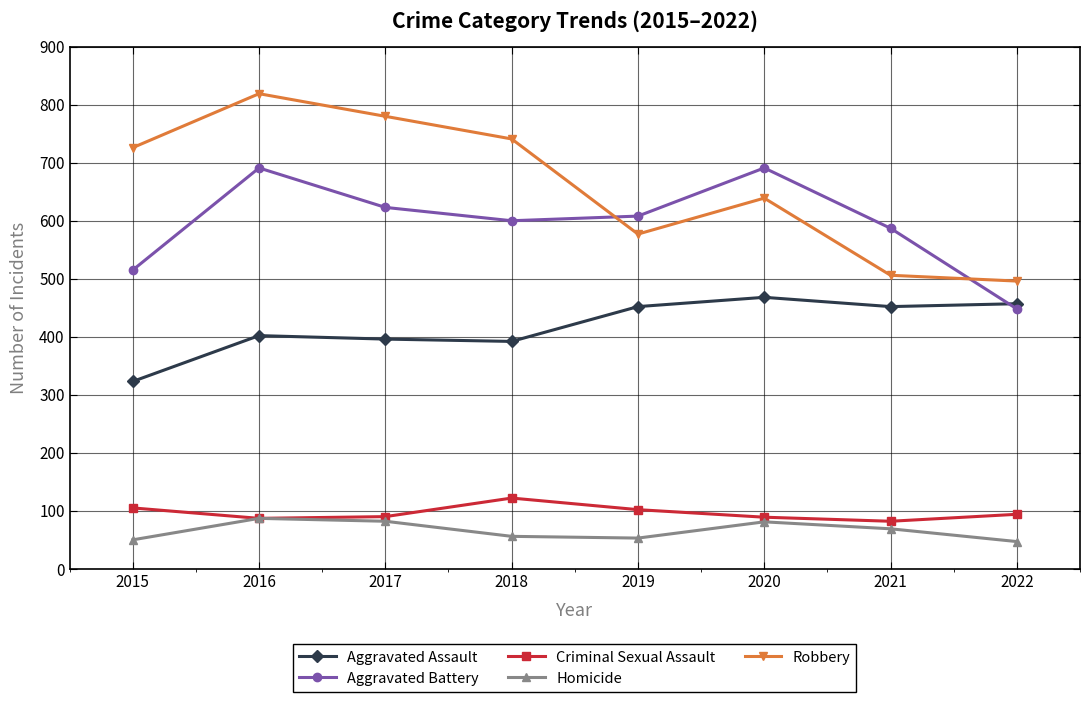

What is the total value across all series at 2015?

1719